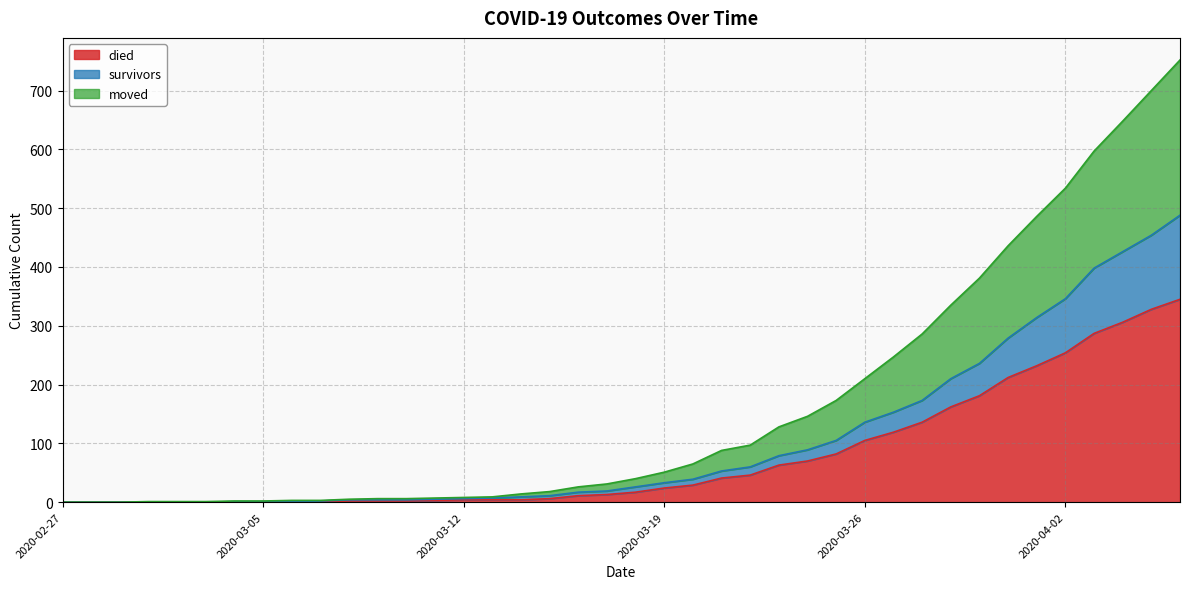

At which label is survivors closest to 244?

2020-03-30